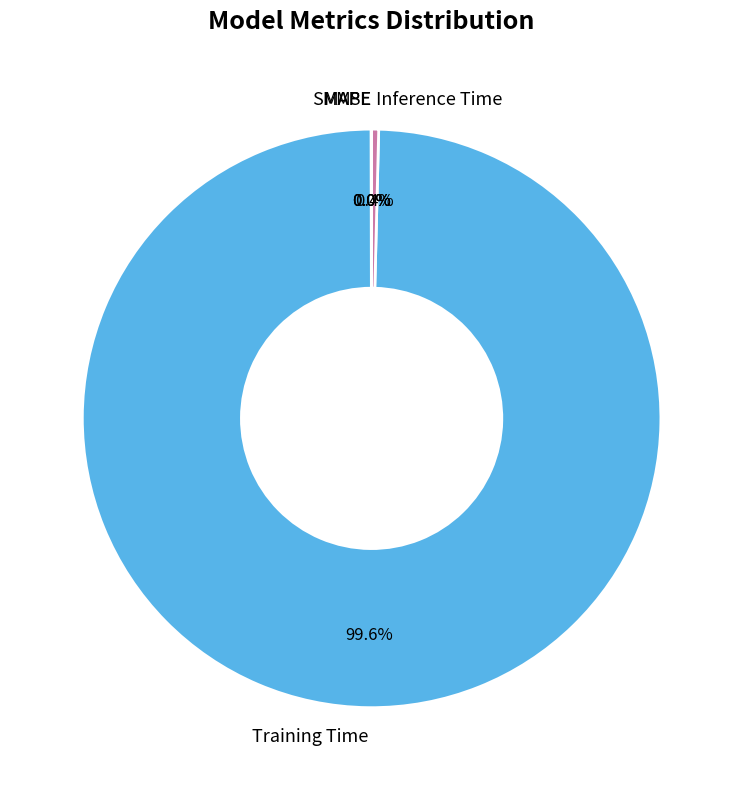

Is there a majority slice in this chart?

Yes